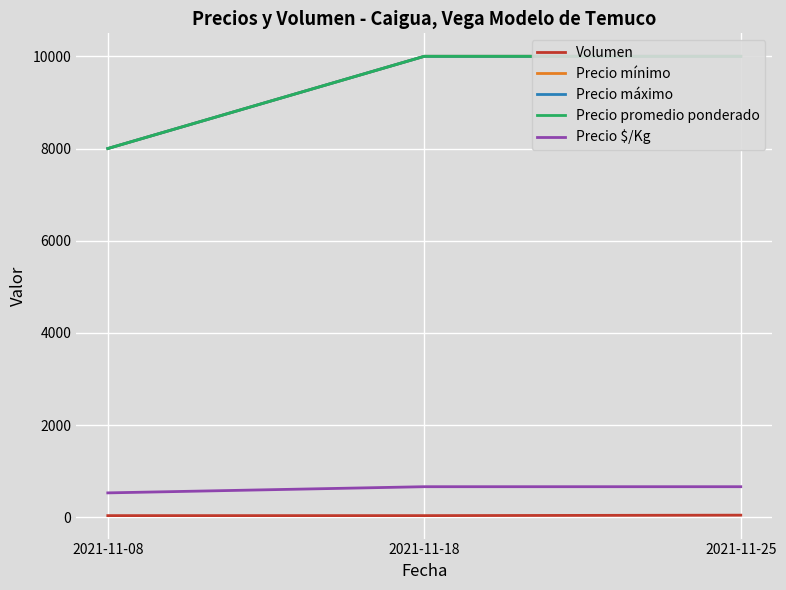

Which series has the largest total across all categories?

Precio mínimo